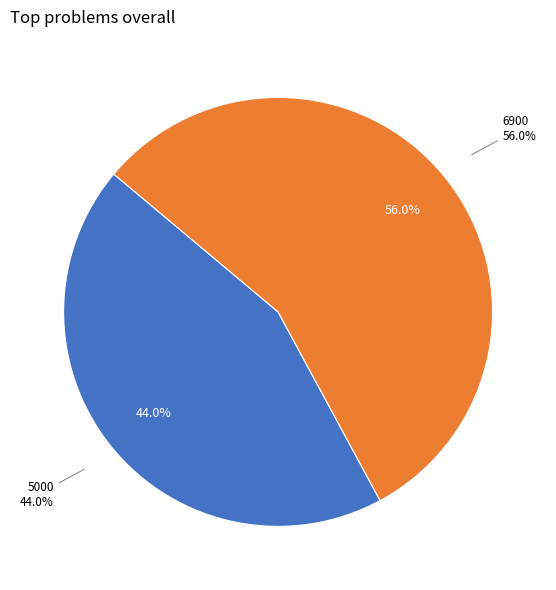

Rank the categories by value from lowest to highest.

5000, 6900